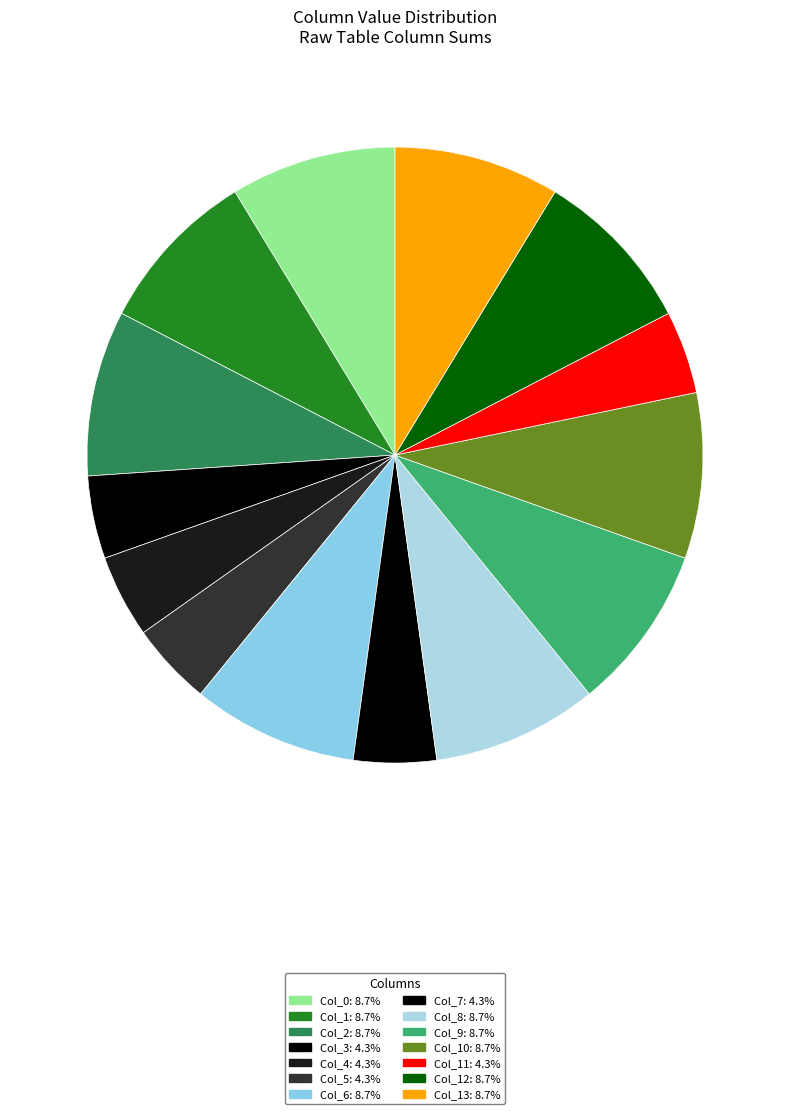

How many segments does this pie chart have?

14